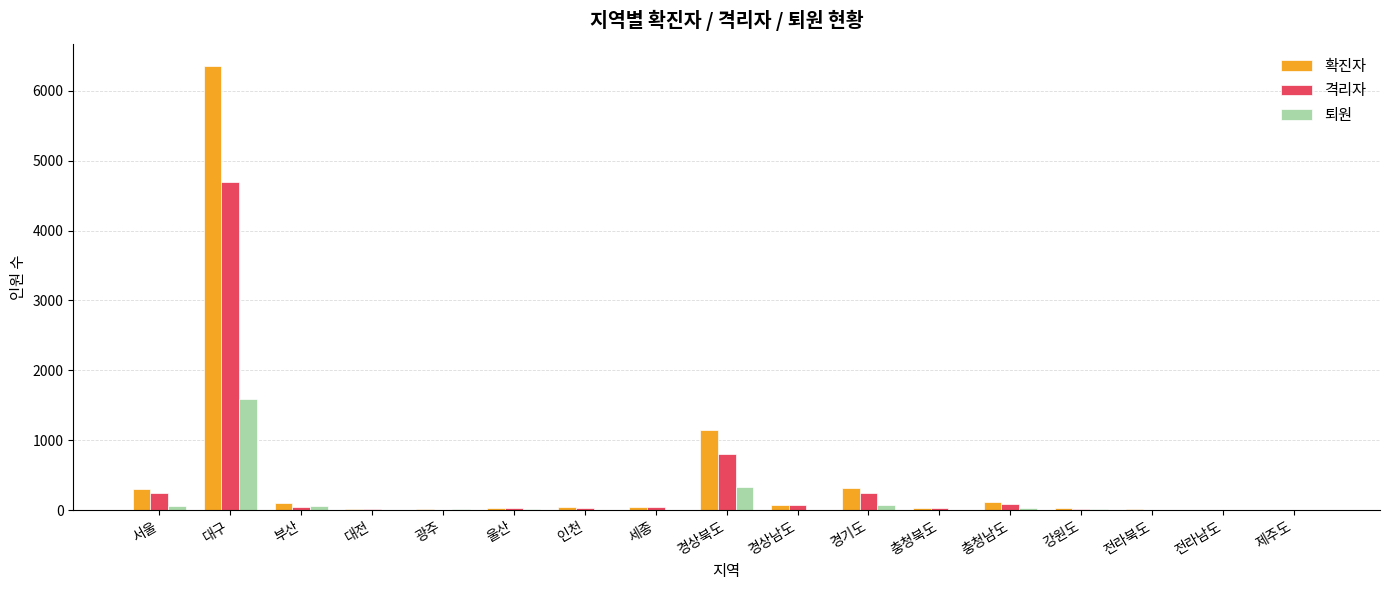

What is the approximate value of 확진자 at 세종?

40